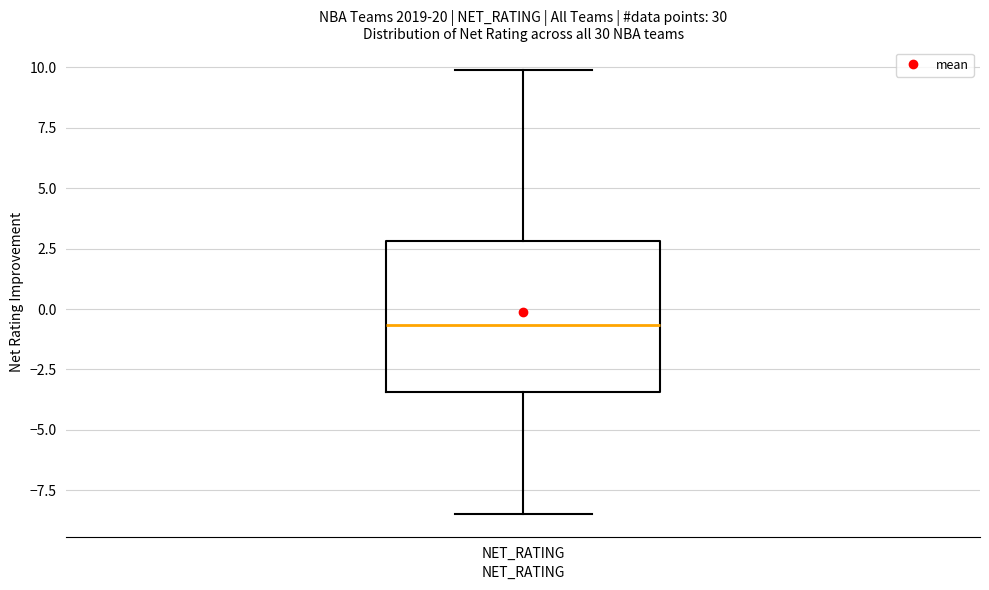

Transcribe this box plot: give where the median line is, the range the box spans, and where the two whiskers end, as read against the y-axis. The values are not printed on the chart, so give them approximately, as read against the axis.

median -0.5, box -3.5 to 3.0, whiskers -8.5 to 10.0